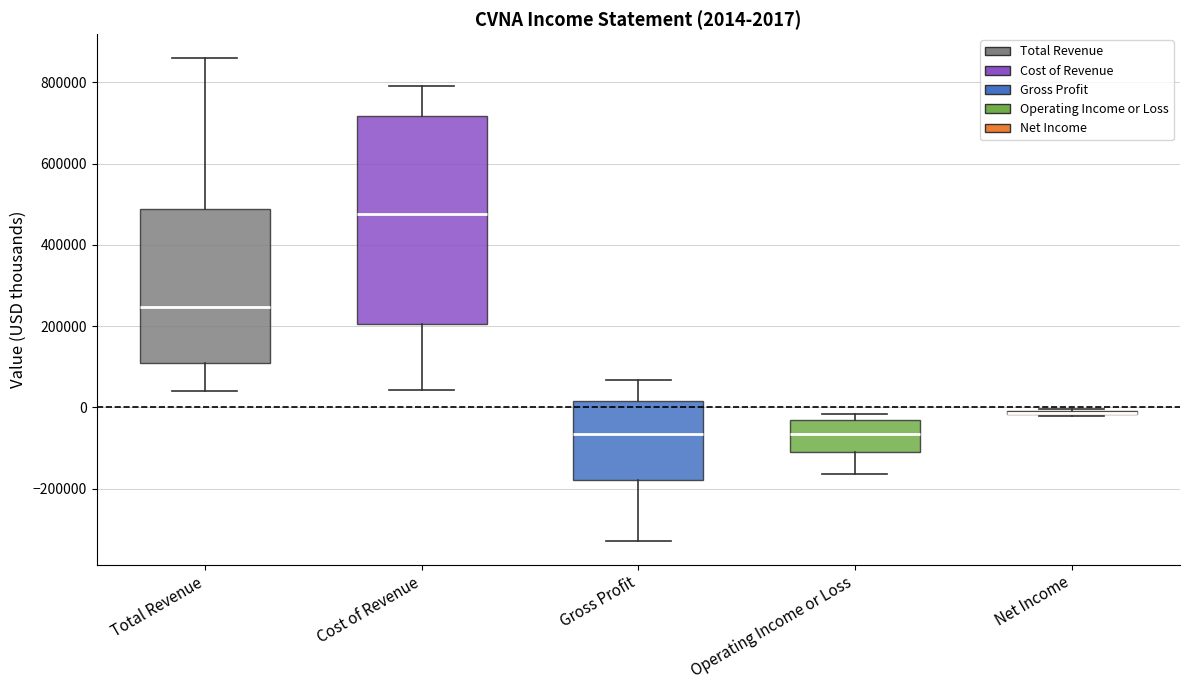

Comparing the boxes themselves (not the whiskers), which one is the tallest?

Cost of Revenue